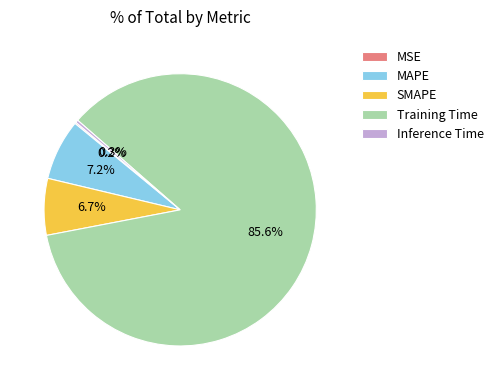

Does any single category account for the majority?

Yes